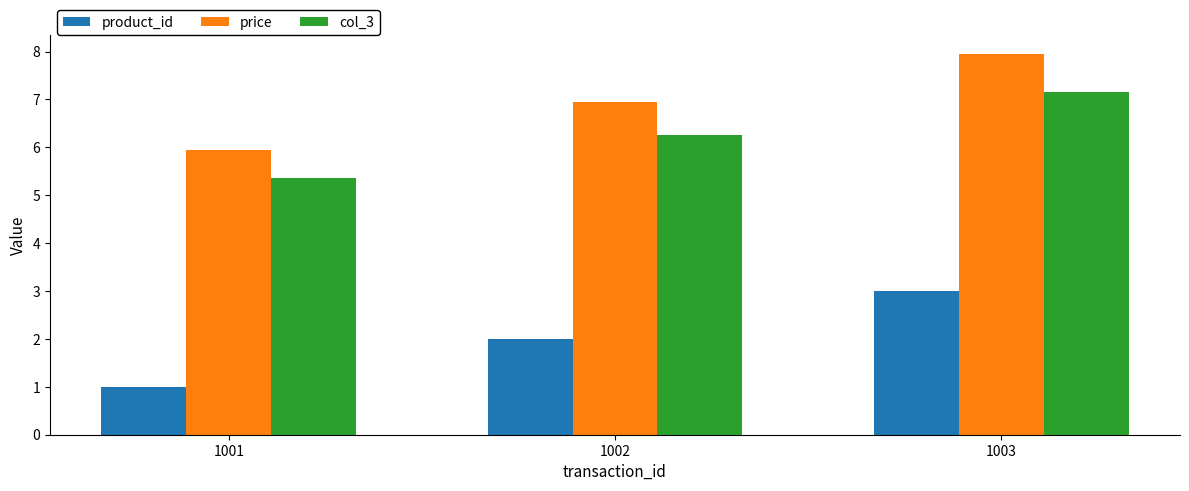

Which category has the lowest value across all series?

1001